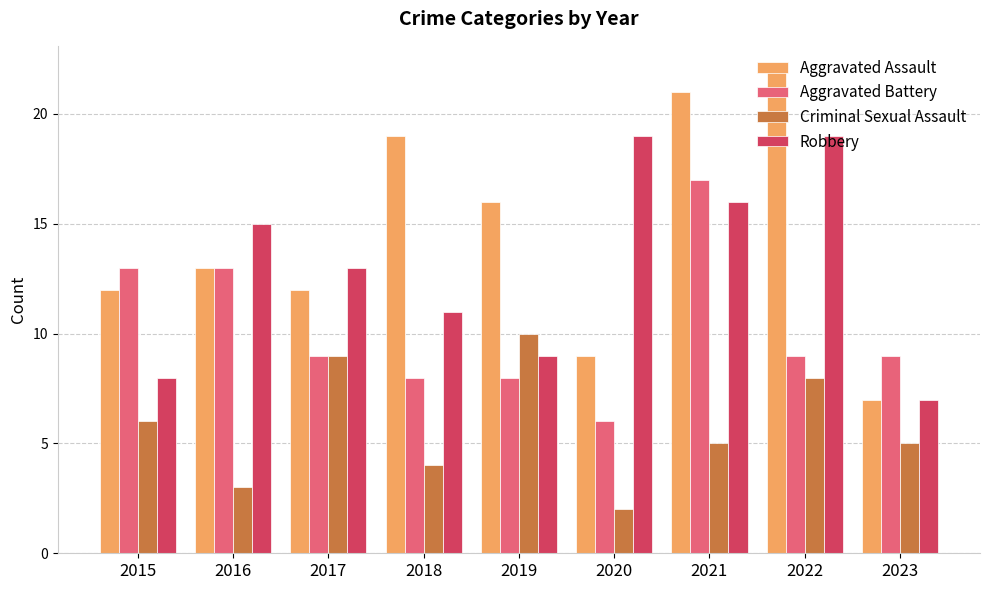

How many groups of bars are there?

9